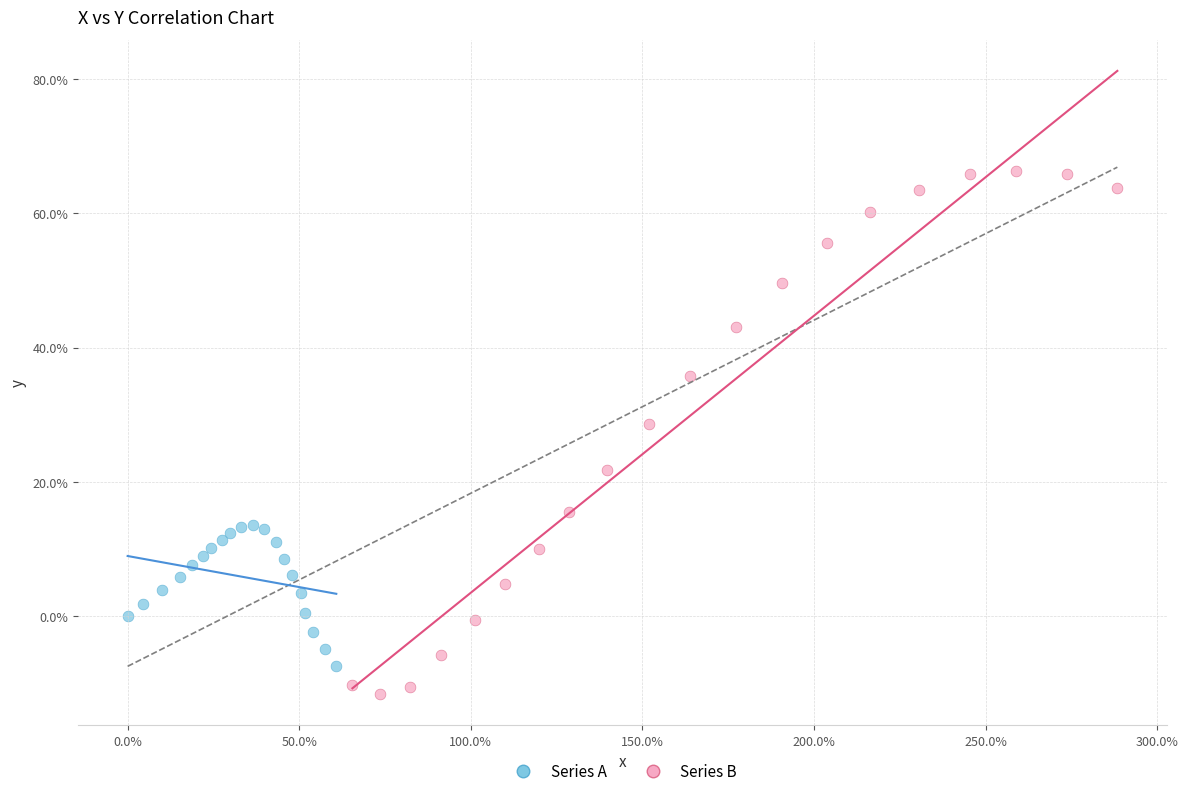

Which series contains the lowest Y value?

Series B